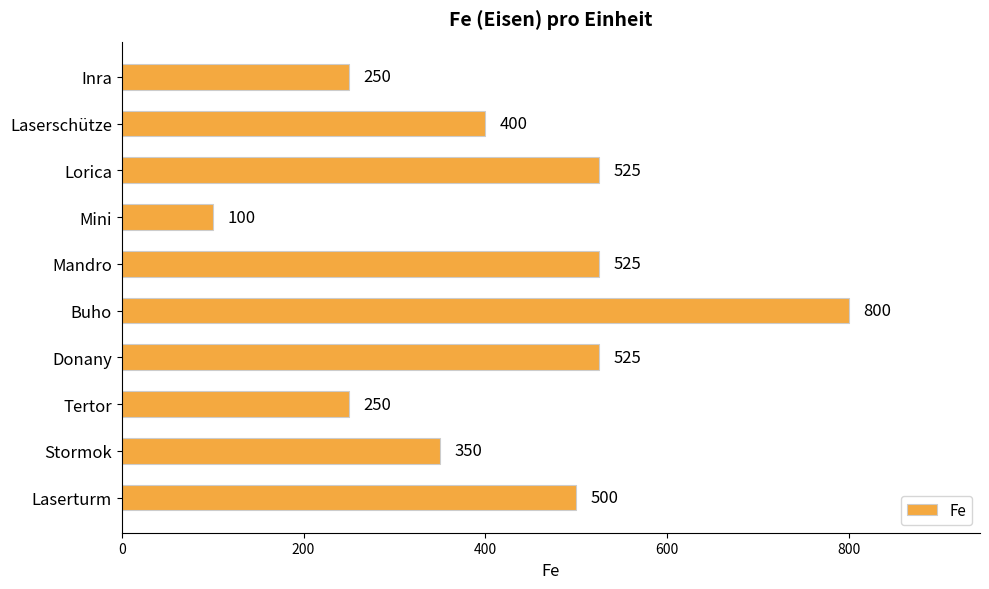

The value at Mini is 100. True or false?

True